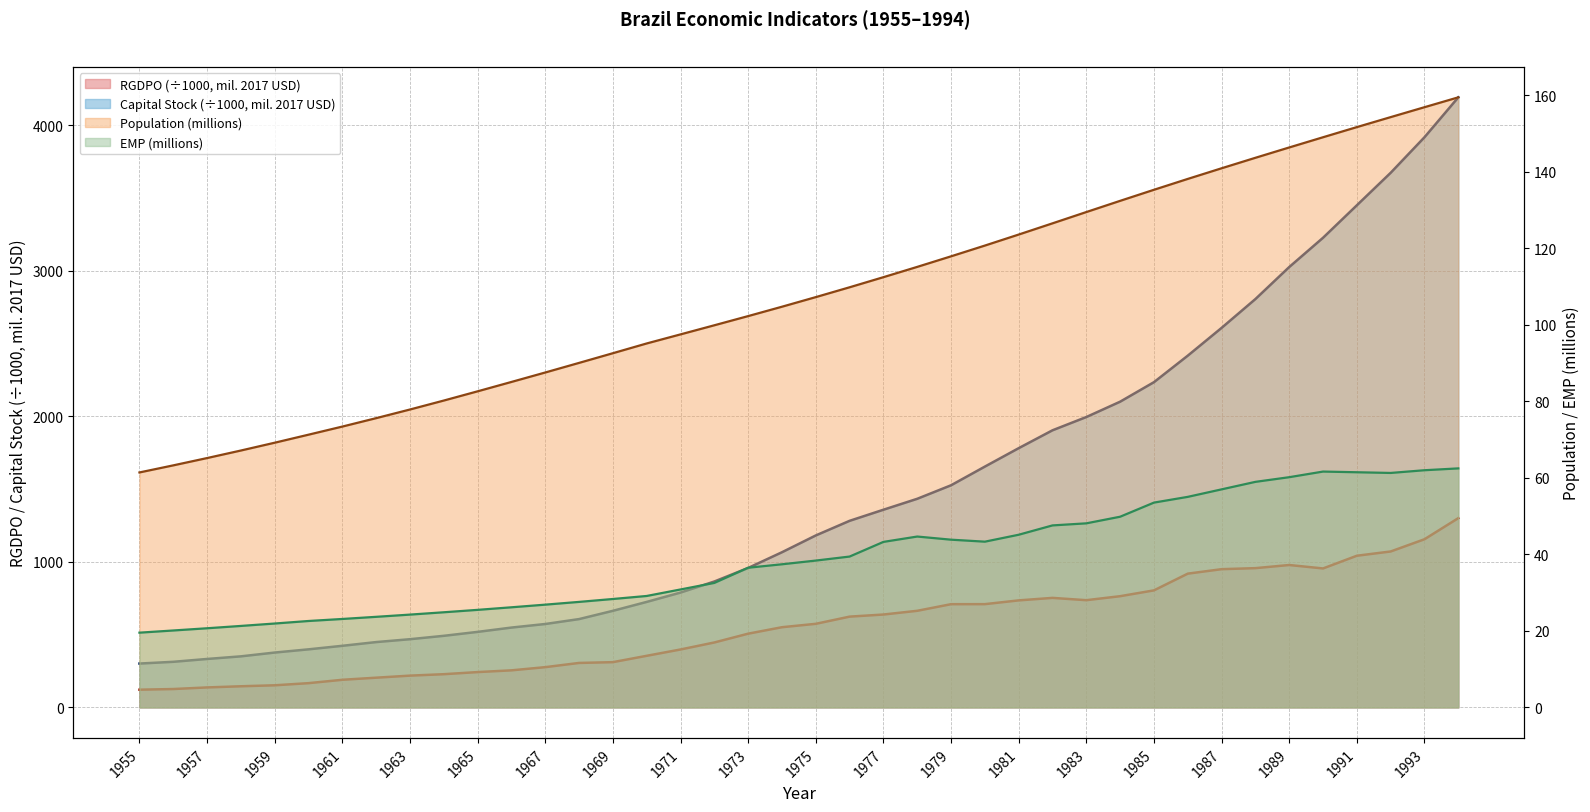

At which category does the chart reach its minimum across all series?

1955